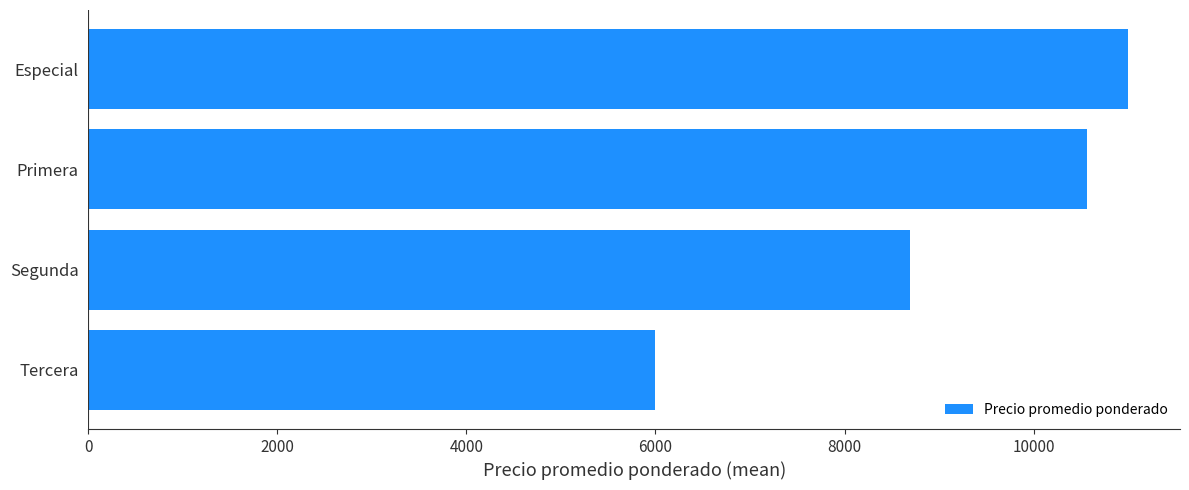

Which category has the highest value across all series?

Especial